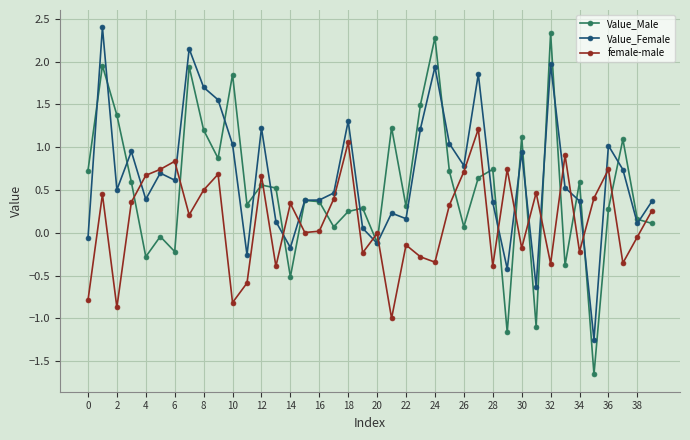

True or false: Value_Male and female-male intersect in this chart.

True